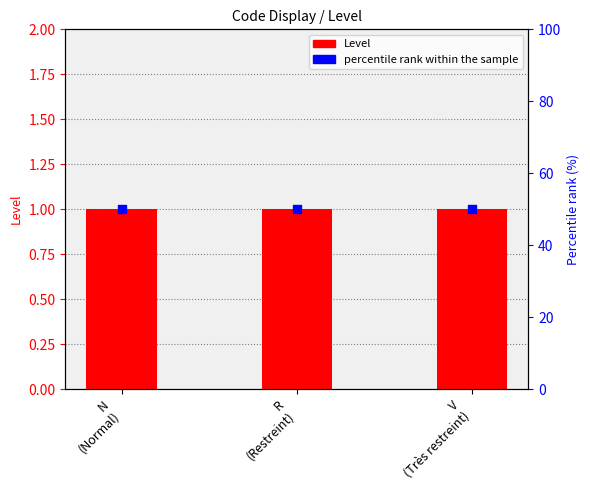

What are all the series names shown in the legend?

Level, percentile rank within the sample